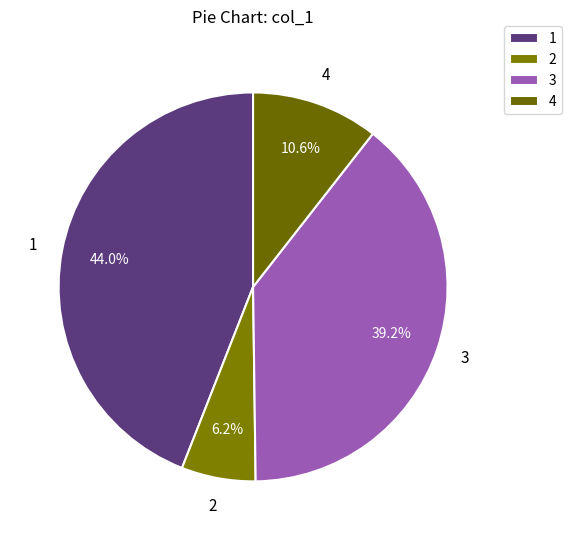

Is there a majority slice in this chart?

No